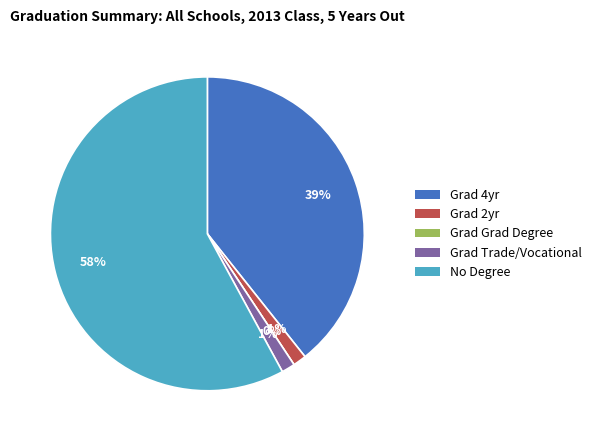

What percentage is the Grad 2yr slice, to the nearest percent?

1%